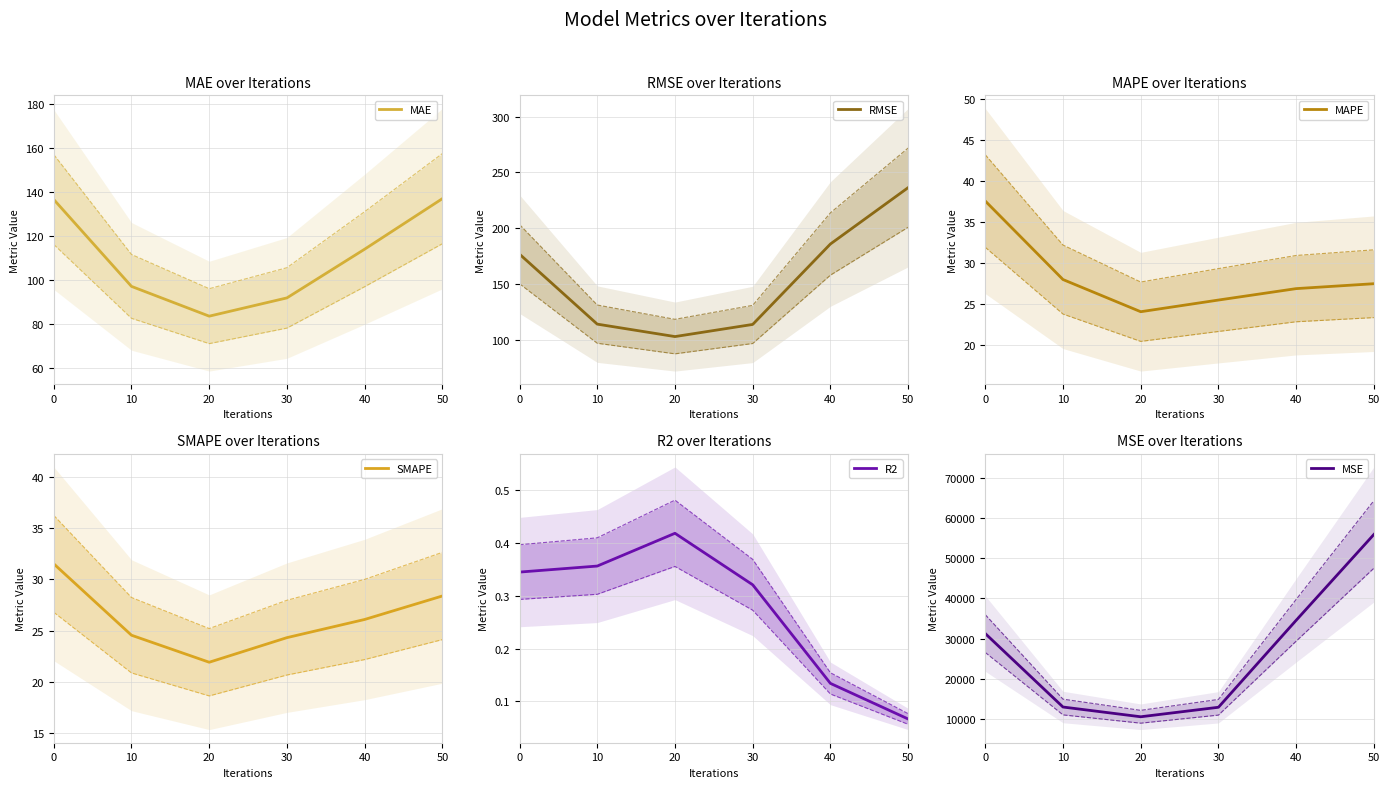

In SMAPE, how many points are lower than both neighbors (excluding endpoints)?

1